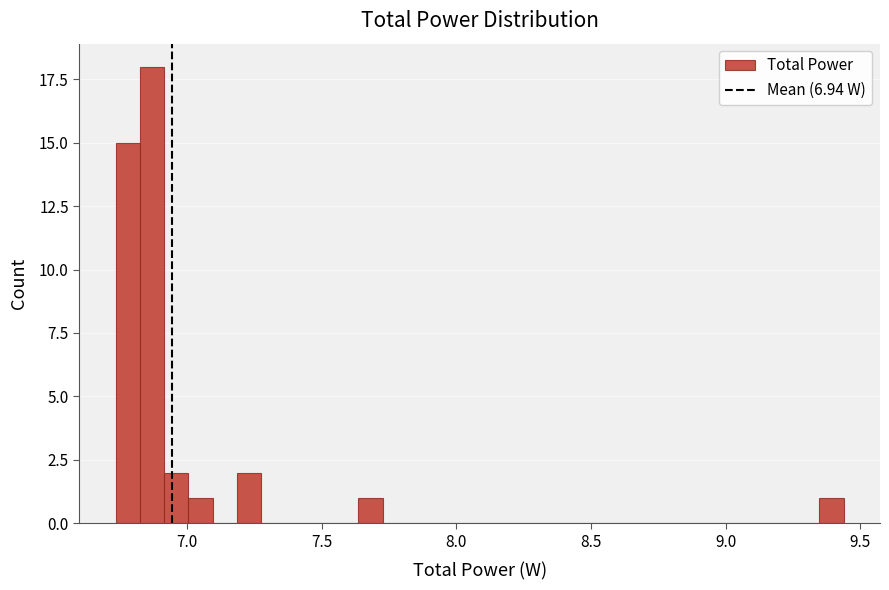

Around what value on the x-axis is the tallest bar? Give the approximate position of its centre, as read against the axis.

6.85